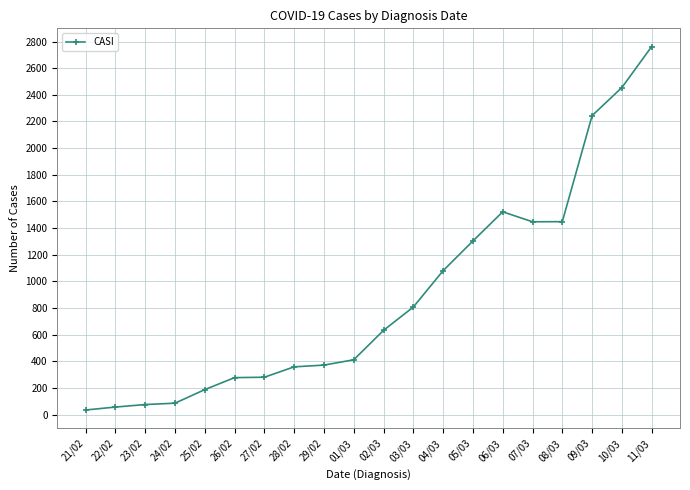

What is the difference between the maximum and minimum values?

2729